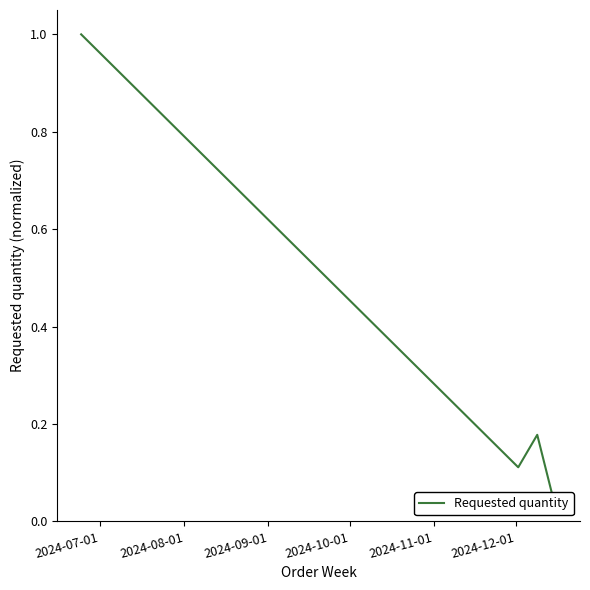

Count the number of categories in the chart.

4